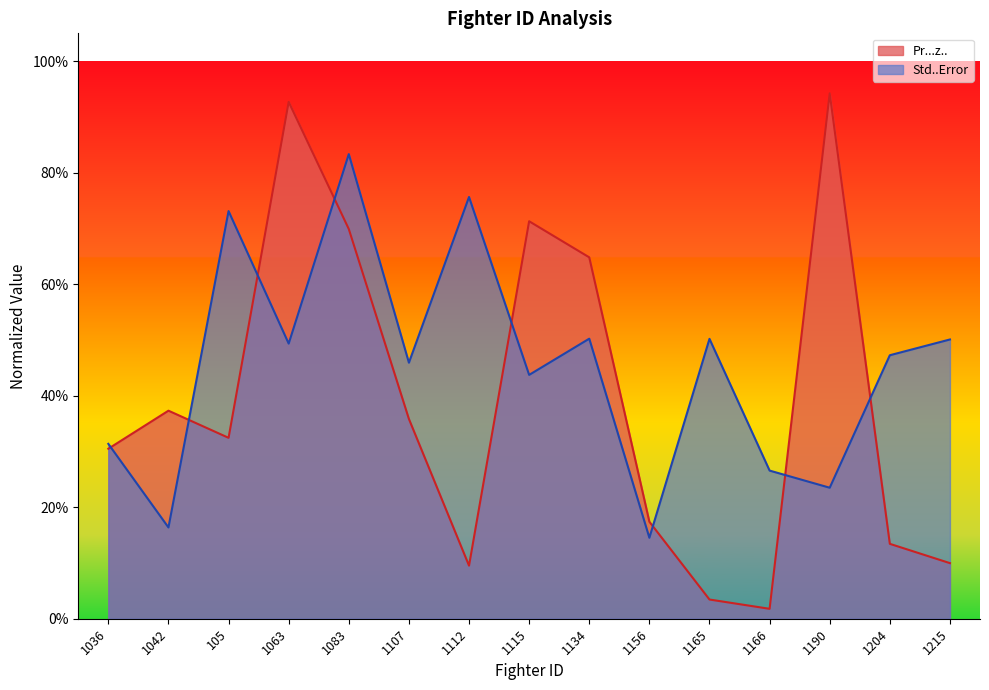

True or false: Pr...z.. has a value of 0.0 at 1166.

True